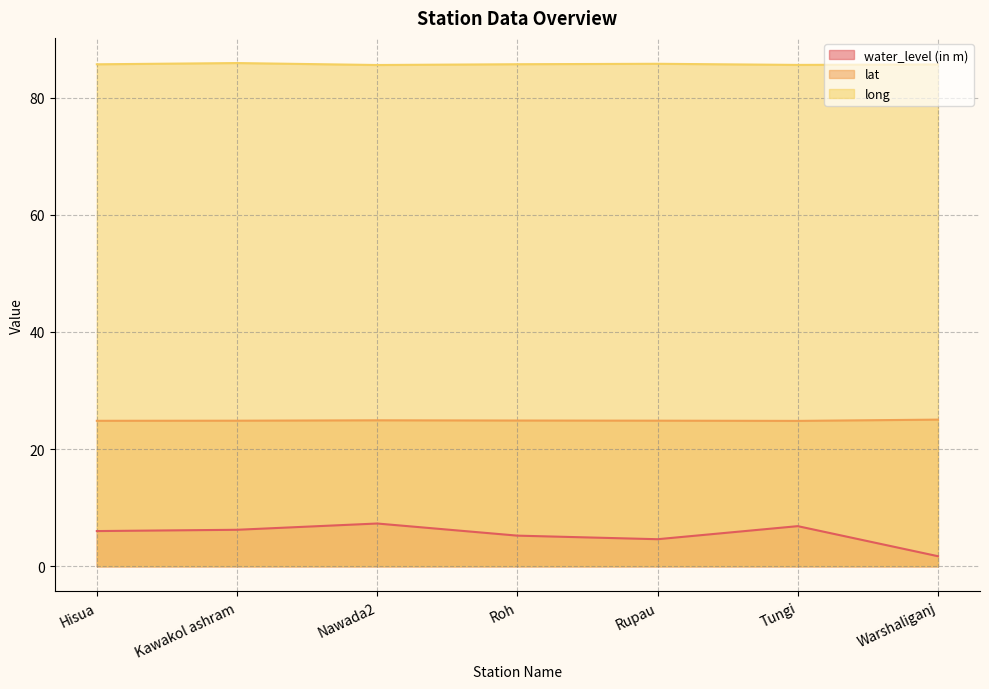

What is the greatest value displayed?

85.9